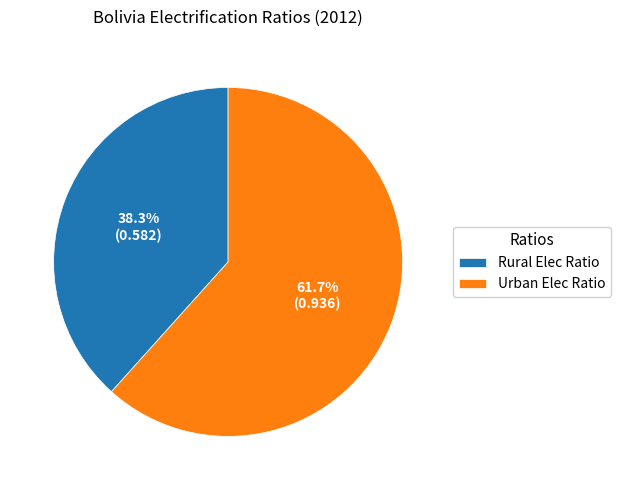

Which has a higher value, Urban Elec Ratio or Rural Elec Ratio?

Urban Elec Ratio